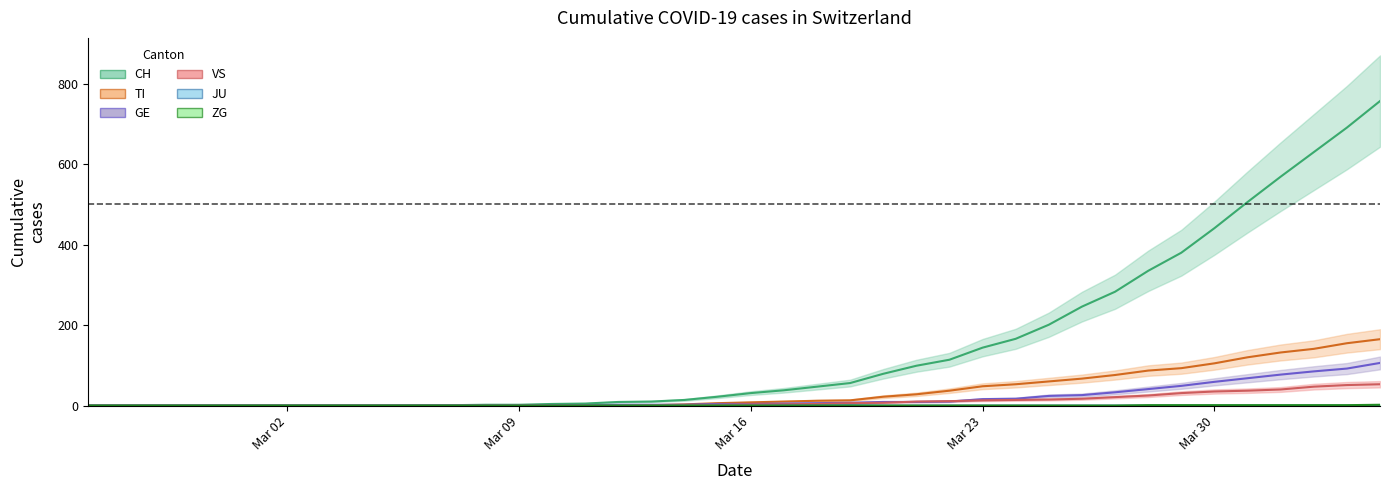

True or false: CH and GE cross at least once.

False